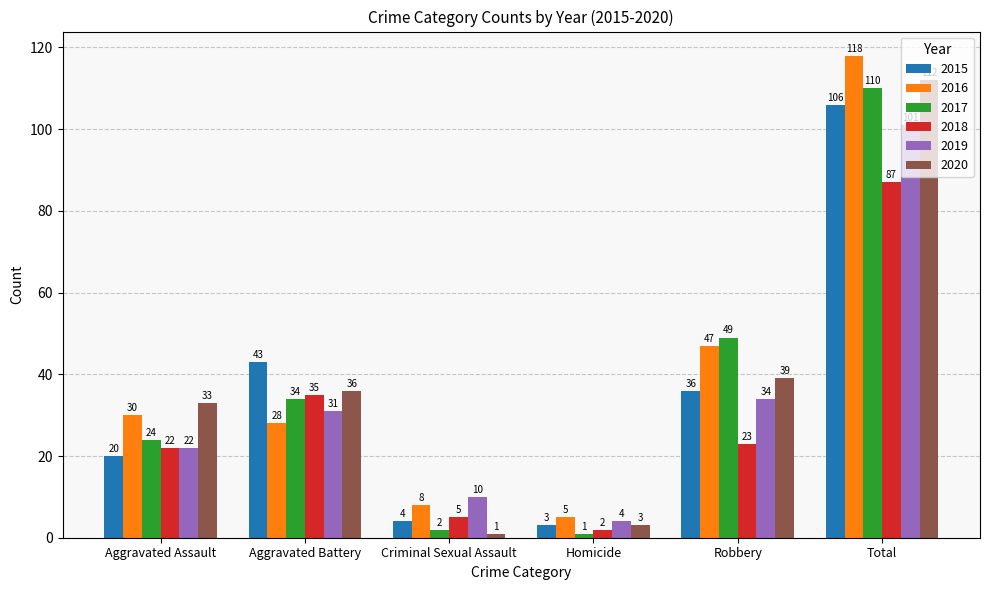

At which category does the chart reach its peak across all series?

Total